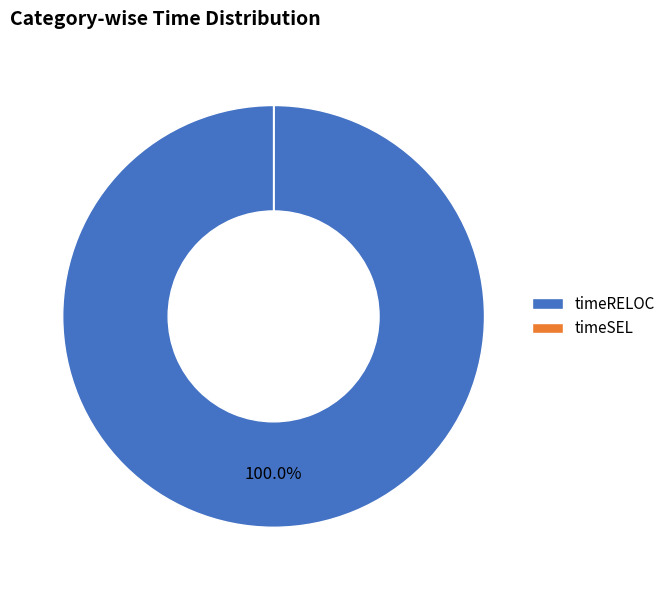

Is timeRELOC the majority of the pie?

Yes